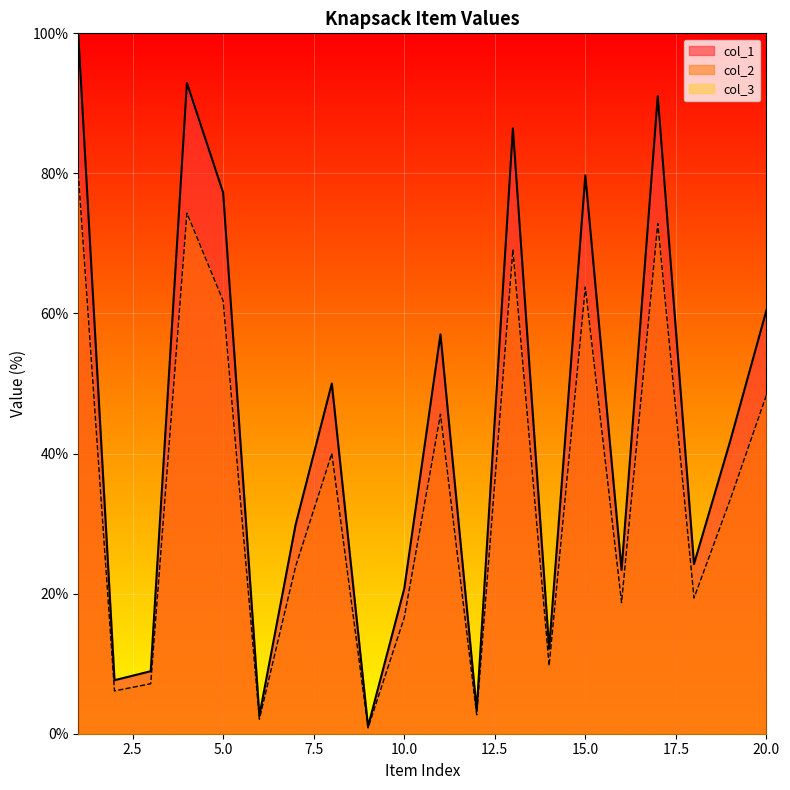

At which category is the sum across all series the highest?

1